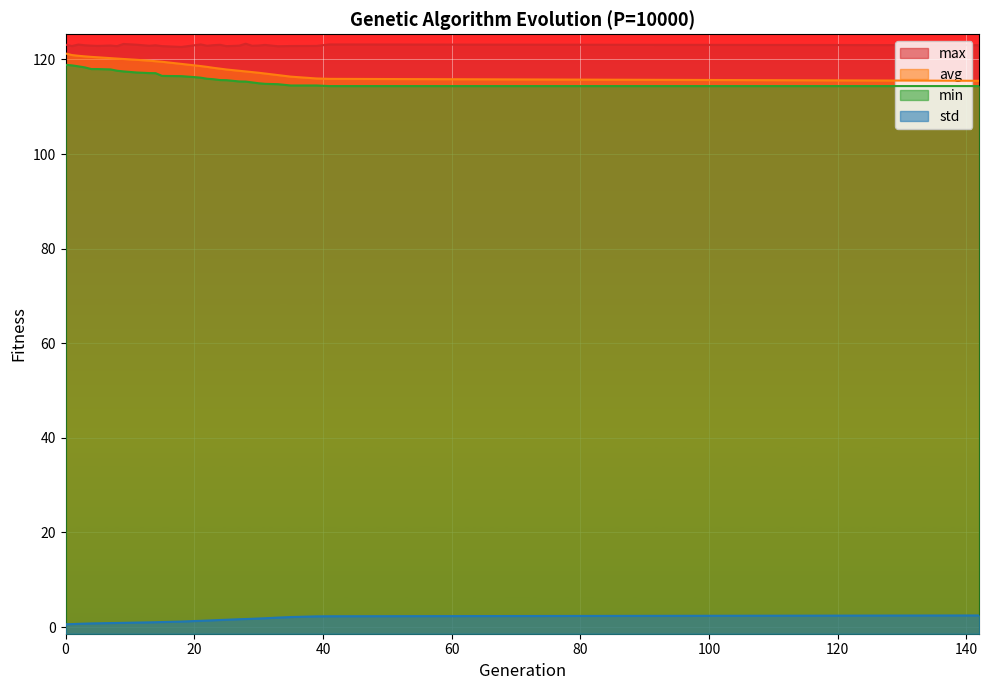

How many lines are shown in the chart?

4